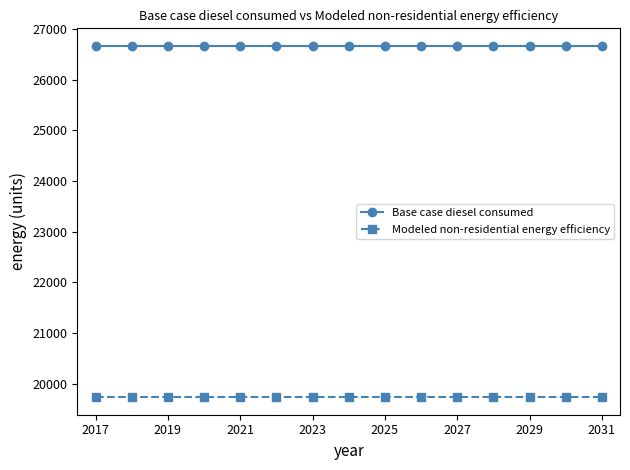

What is the value of the Base case diesel consumed point at the 9th from the left?

26668.9